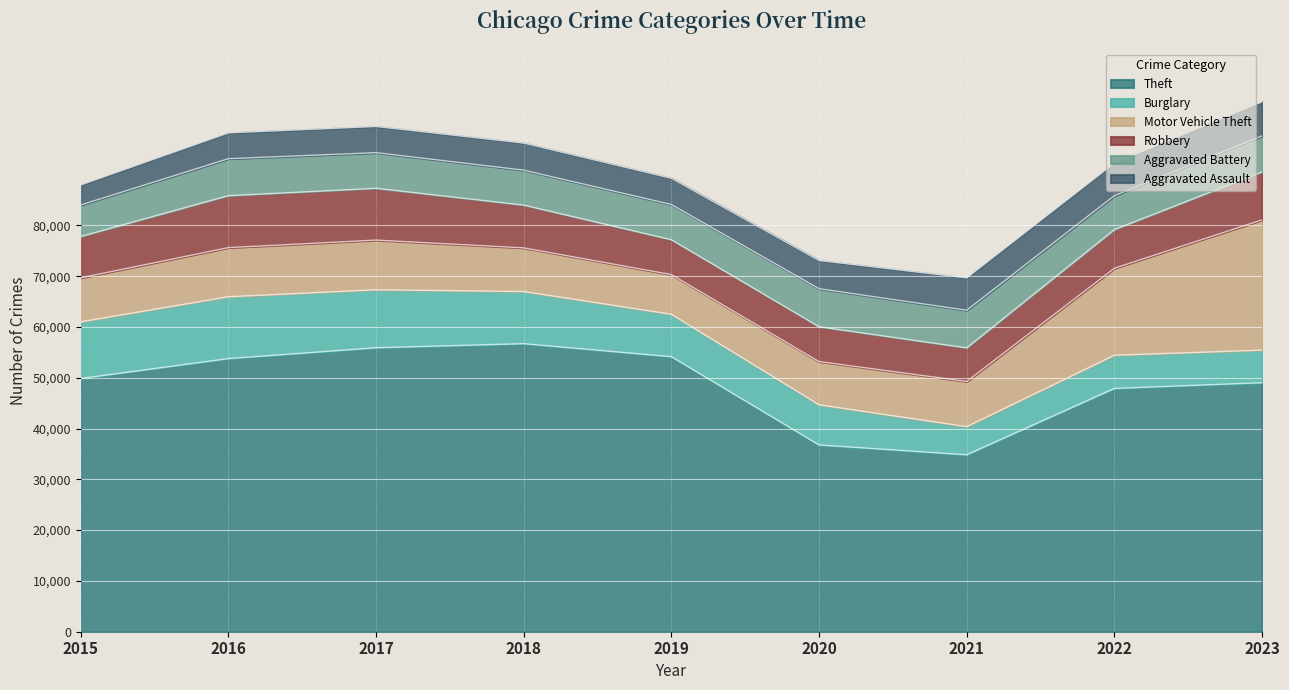

The Aggravated Battery series shows 10740 at 2019. True or false?

False